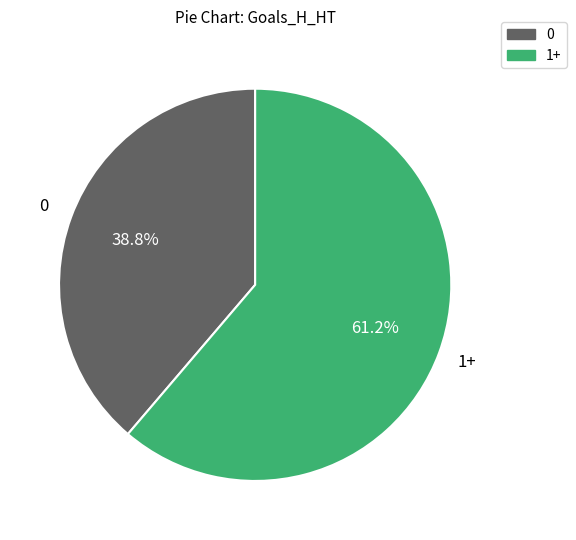

Does any single category account for the majority?

Yes